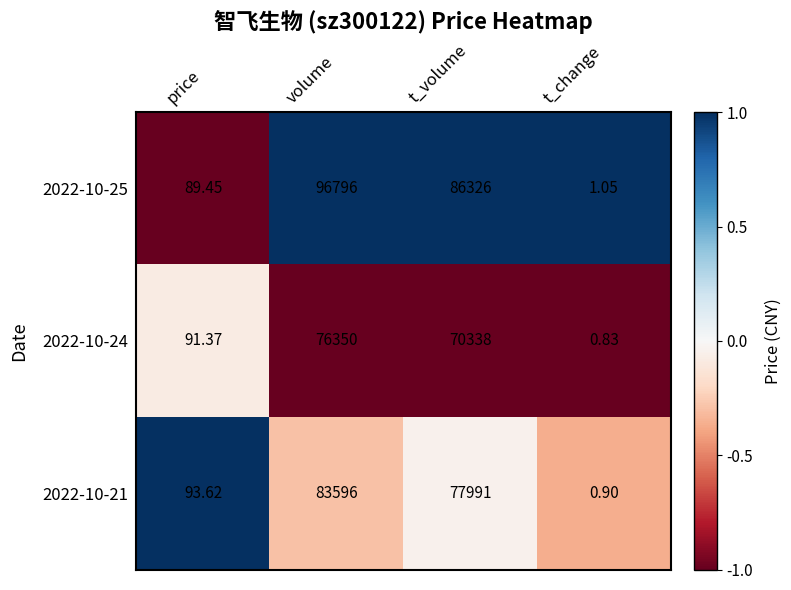

At how many categories does at least one series exceed 0?

4